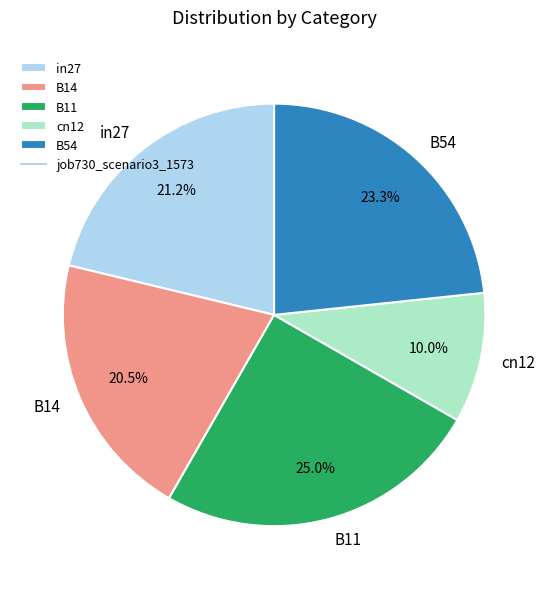

Which slice is the largest?

B11